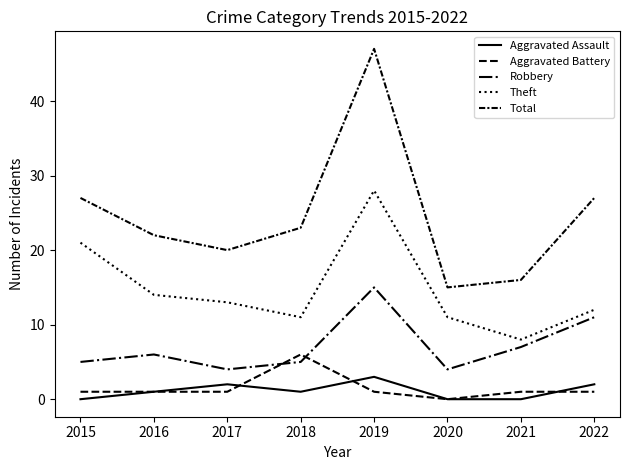

Between 2018 and 2020, which series saw the biggest shift?

Total